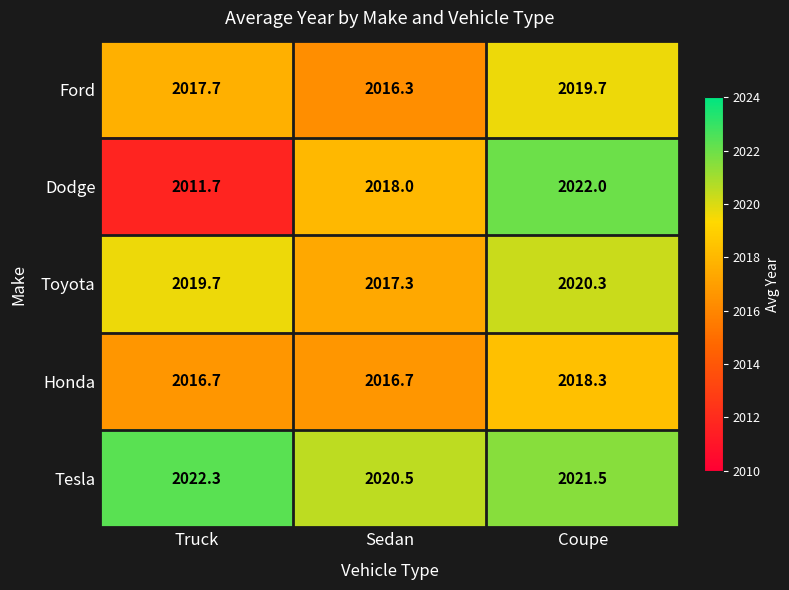

What is the total value across all series at Truck?

10088.1